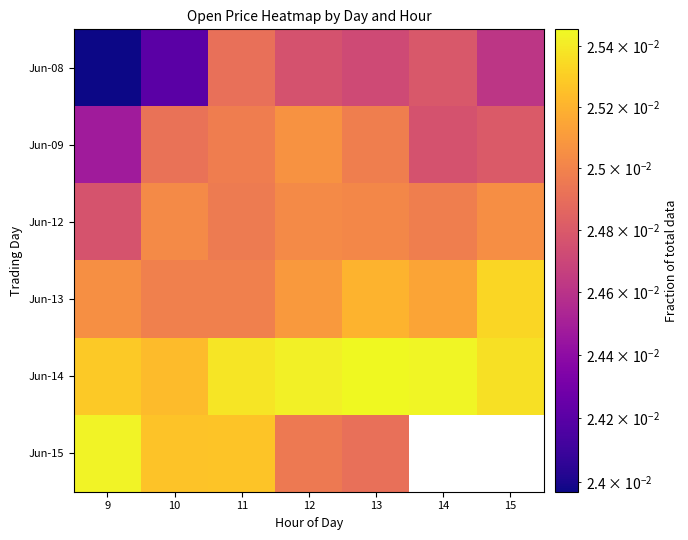

The Jun-13 series shows 0.0 at 9. True or false?

False